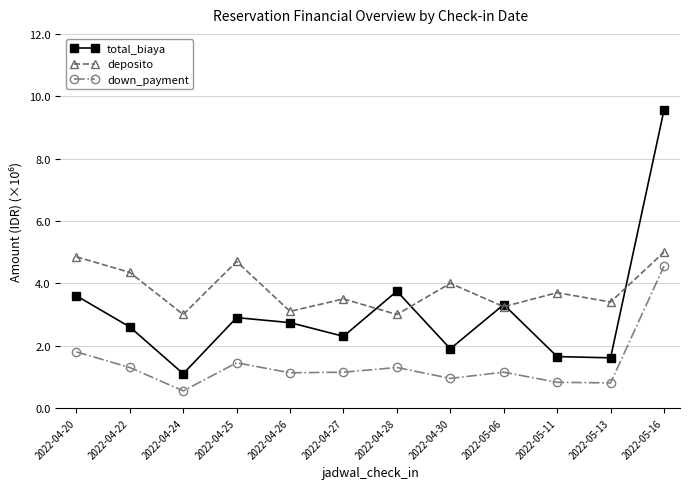

What is the maximum value for total_biaya?

9.6